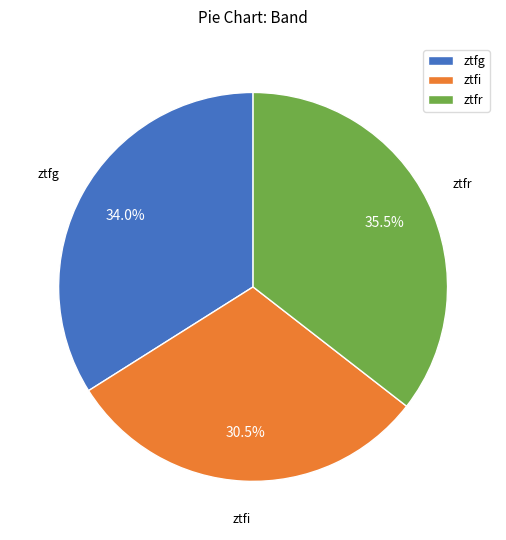

What is the total percentage of ztfi and ztfg?

64.5%